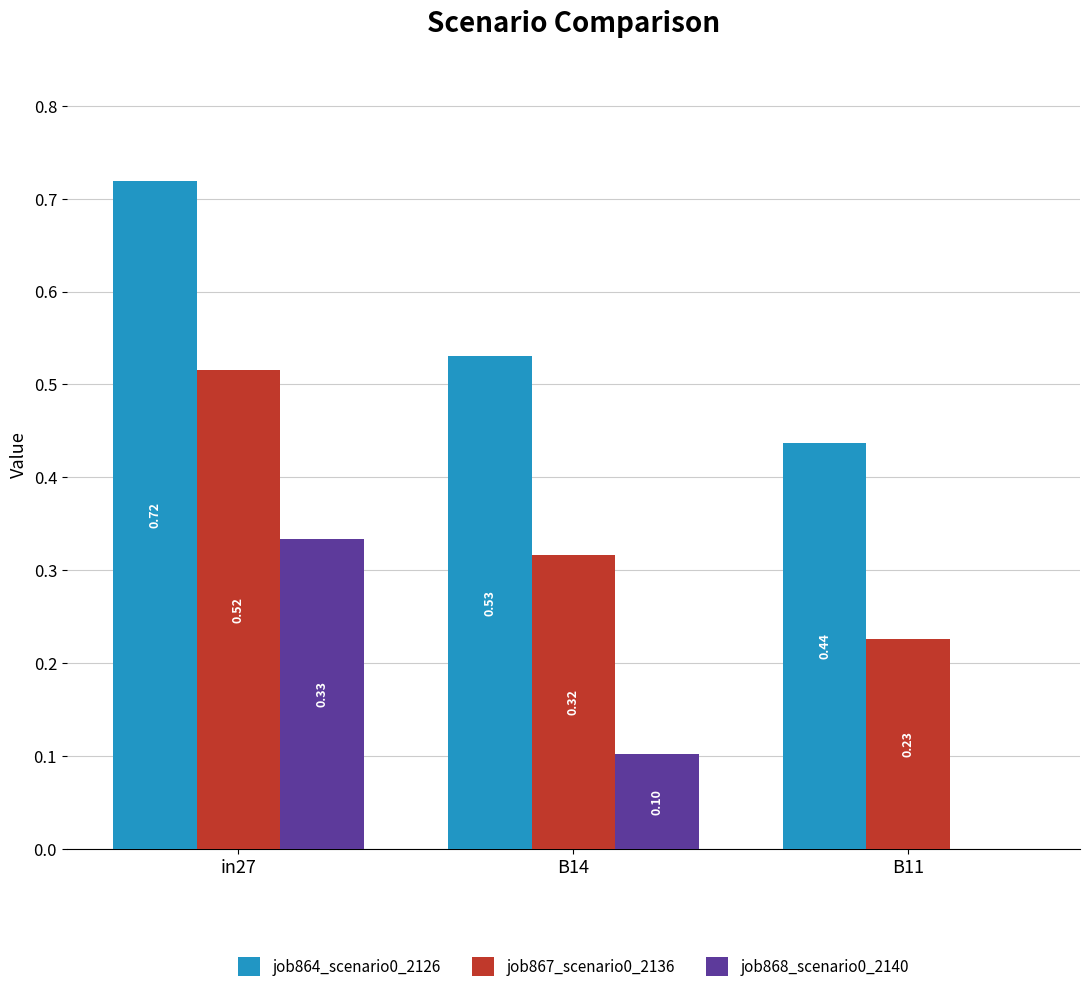

Which series changed the most between in27 and B11?

job868_scenario0_2140